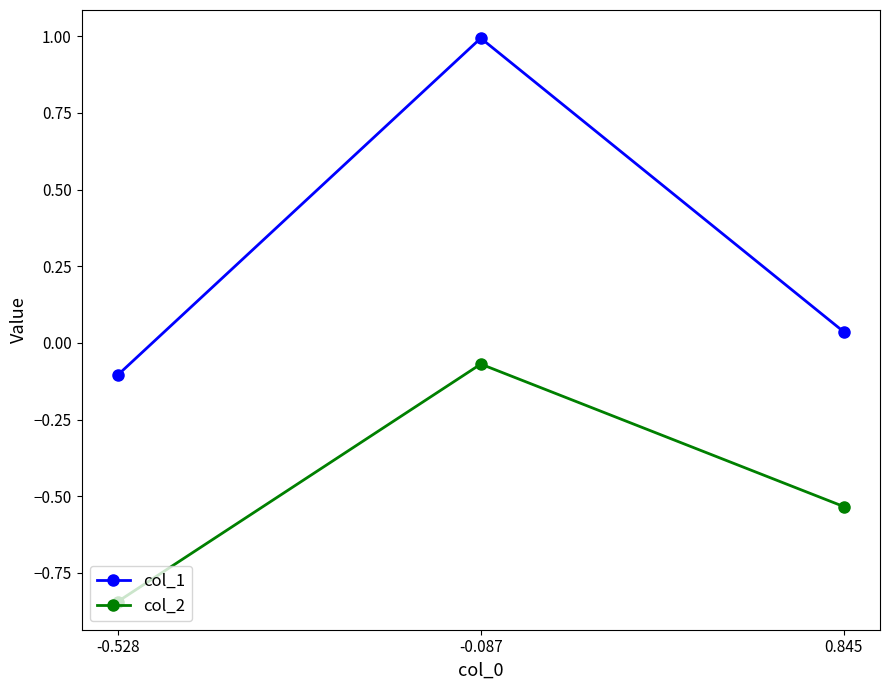

How many values in the col_1 series exceed 0?

2